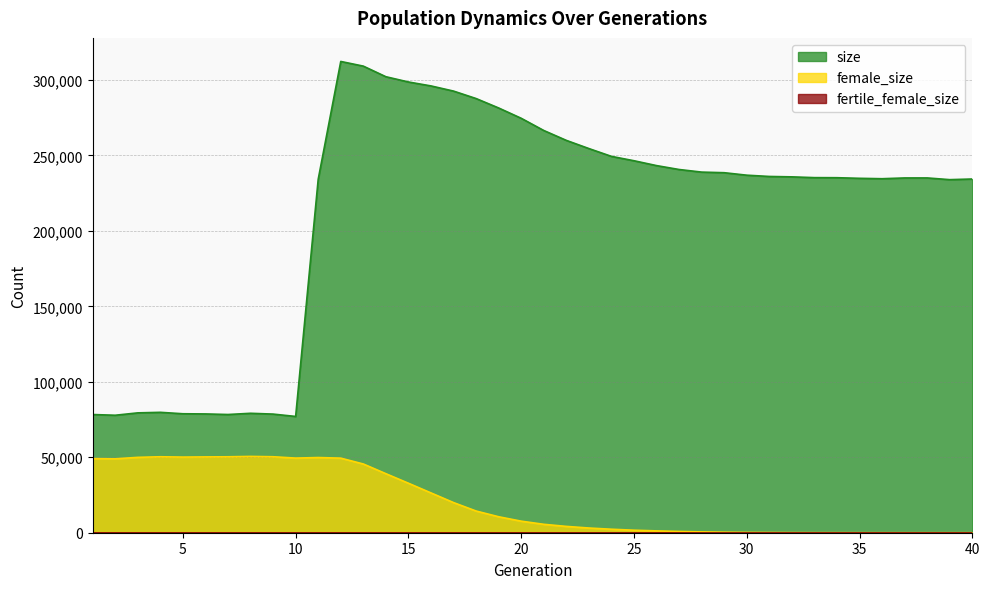

Which label corresponds to the largest value in the chart?

12